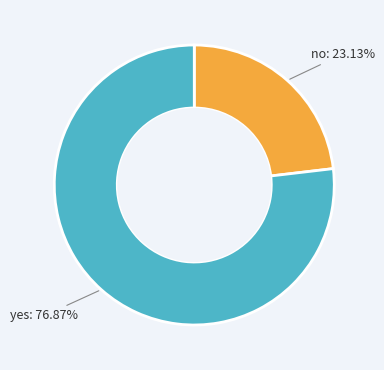

Is there any slice that represents more than half of the pie?

Yes